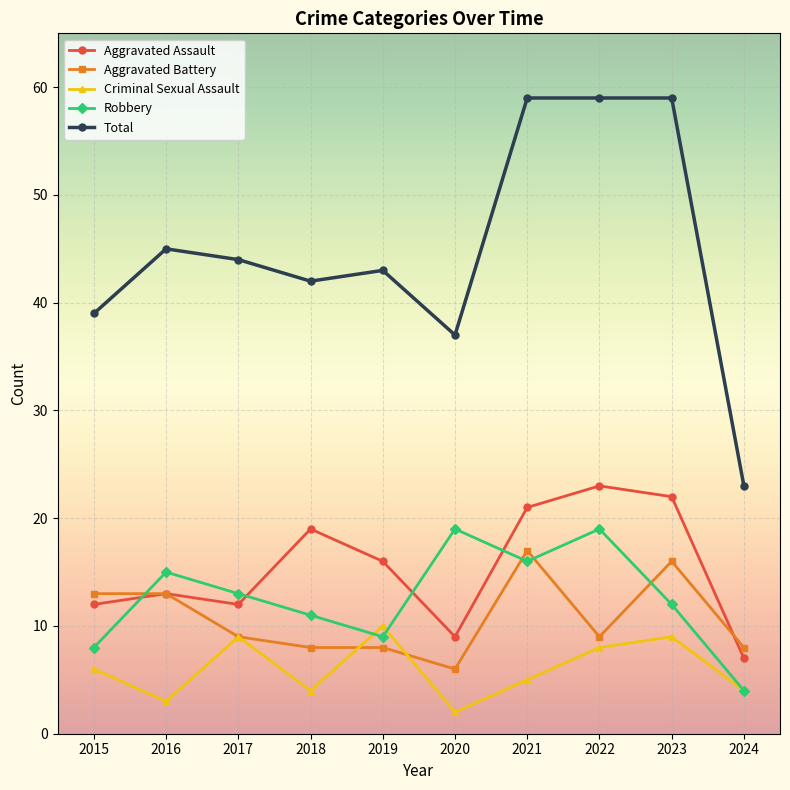

What is the value of the Aggravated Assault point at the 7th from the left?

21